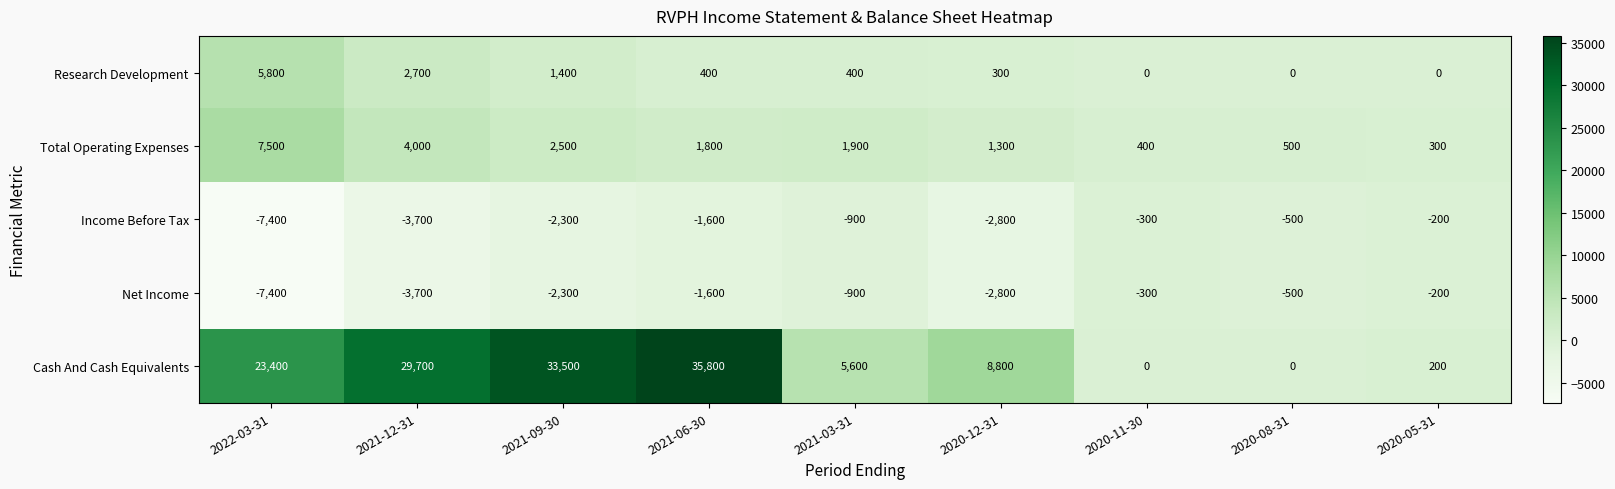

List the labels in order of Total Operating Expenses value, smallest first.

2020-05-31, 2020-11-30, 2020-08-31, 2020-12-31, 2021-06-30, 2021-03-31, 2021-09-30, 2021-12-31, 2022-03-31